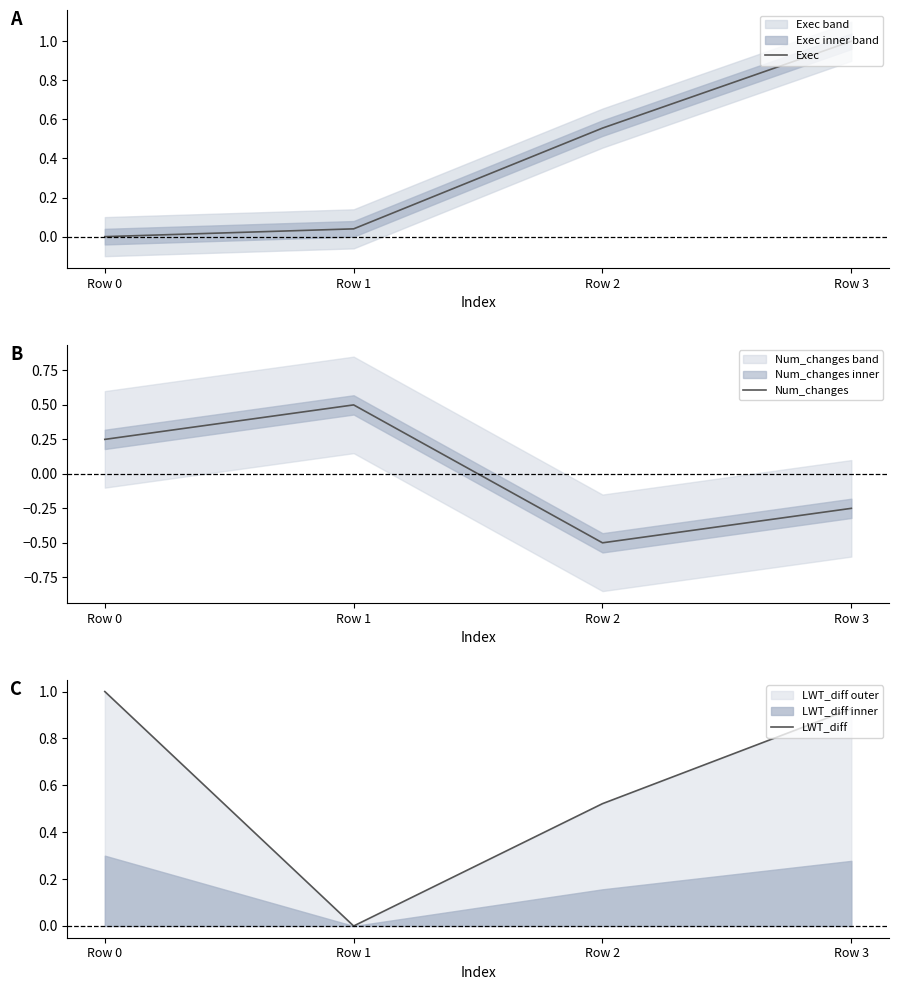

Reading left to right, transcribe all the data shown in this chart.

Exec: 0.0	0.0	0.6	1.0
Num_changes: 0.2	0.5	-0.5	-0.2
LWT_diff: 1.0	0.0	0.5	0.9